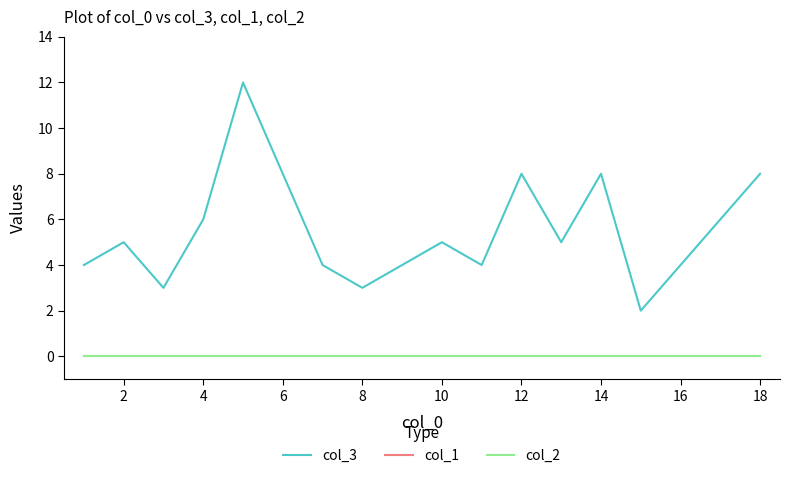

Reading left to right, extract all data points from this chart.

col_3: 4	5	3	6	12	8	4	3	4	5	4	8	5	8	2	4	8
col_1: 0	0	0	0	0	0	0	0	0	0	0	0	0	0	0	0	0
col_2: 0	0	0	0	0	0	0	0	0	0	0	0	0	0	0	0	0